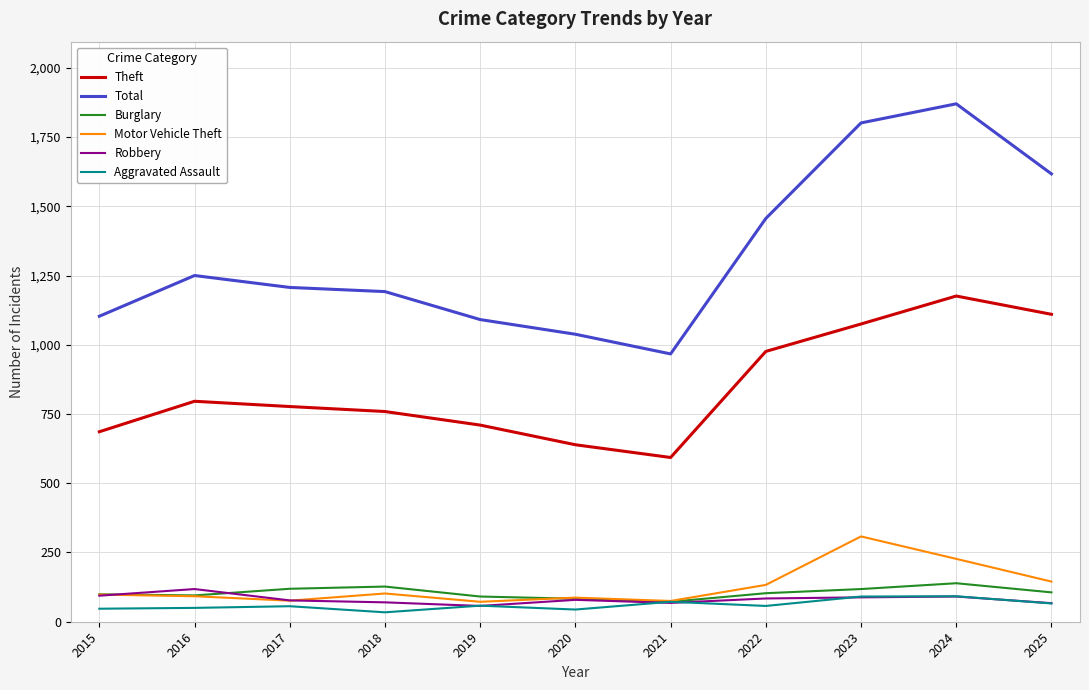

What is the sum of the Theft values at 2019 and 2017?

1487